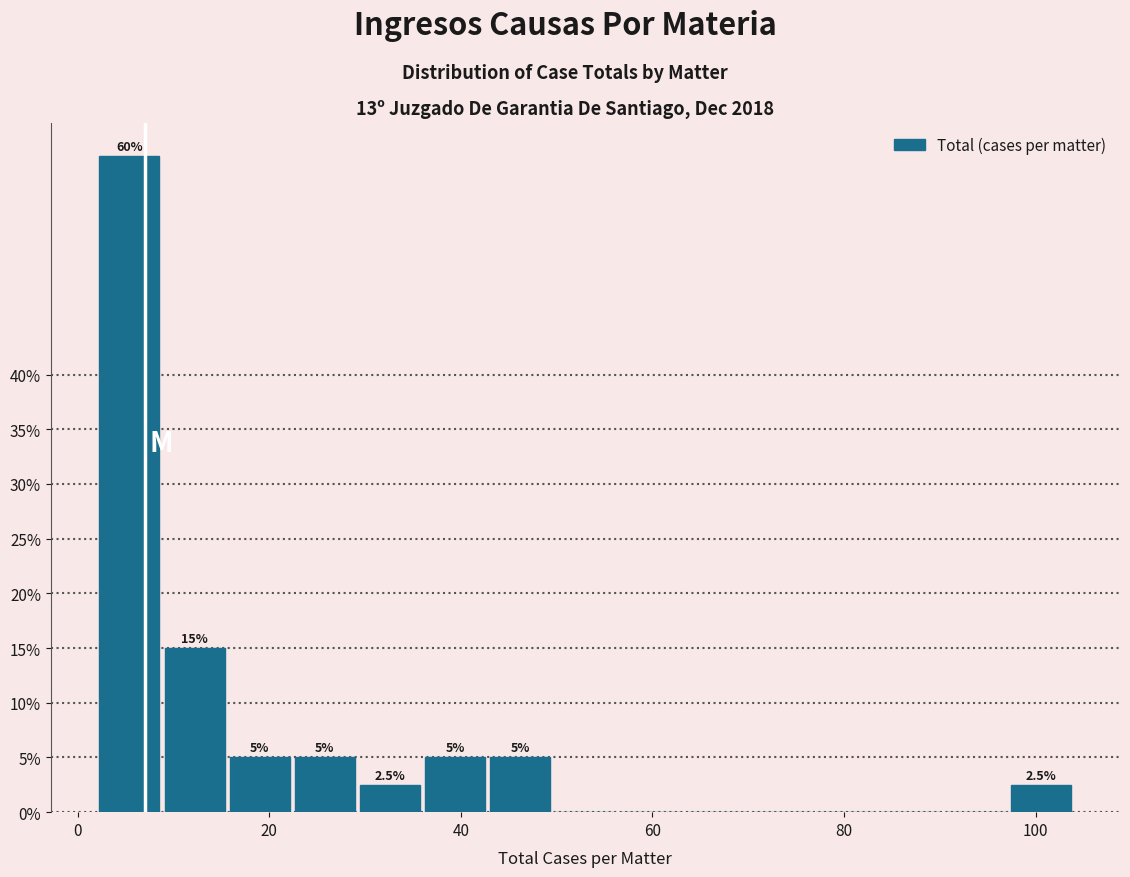

Around what value on the x-axis is the tallest bar? Give the approximate position of its centre, as read against the axis.

6